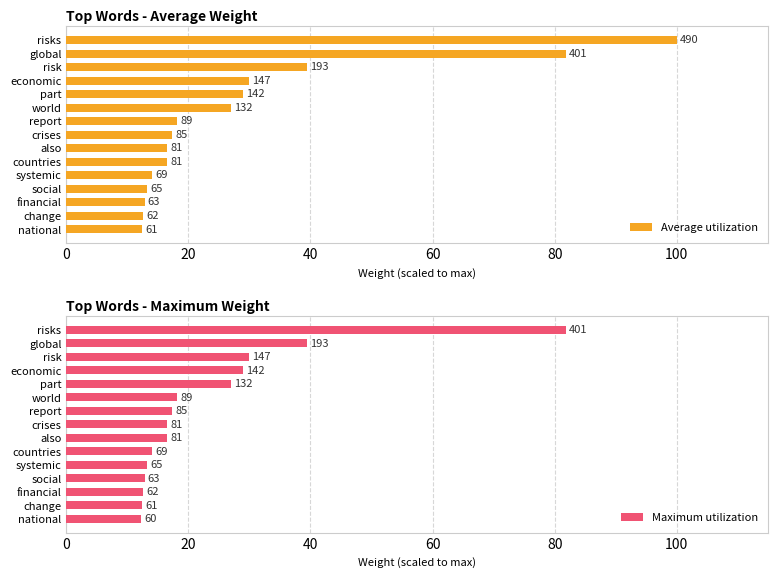

At how many categories does at least one series exceed 15?

10